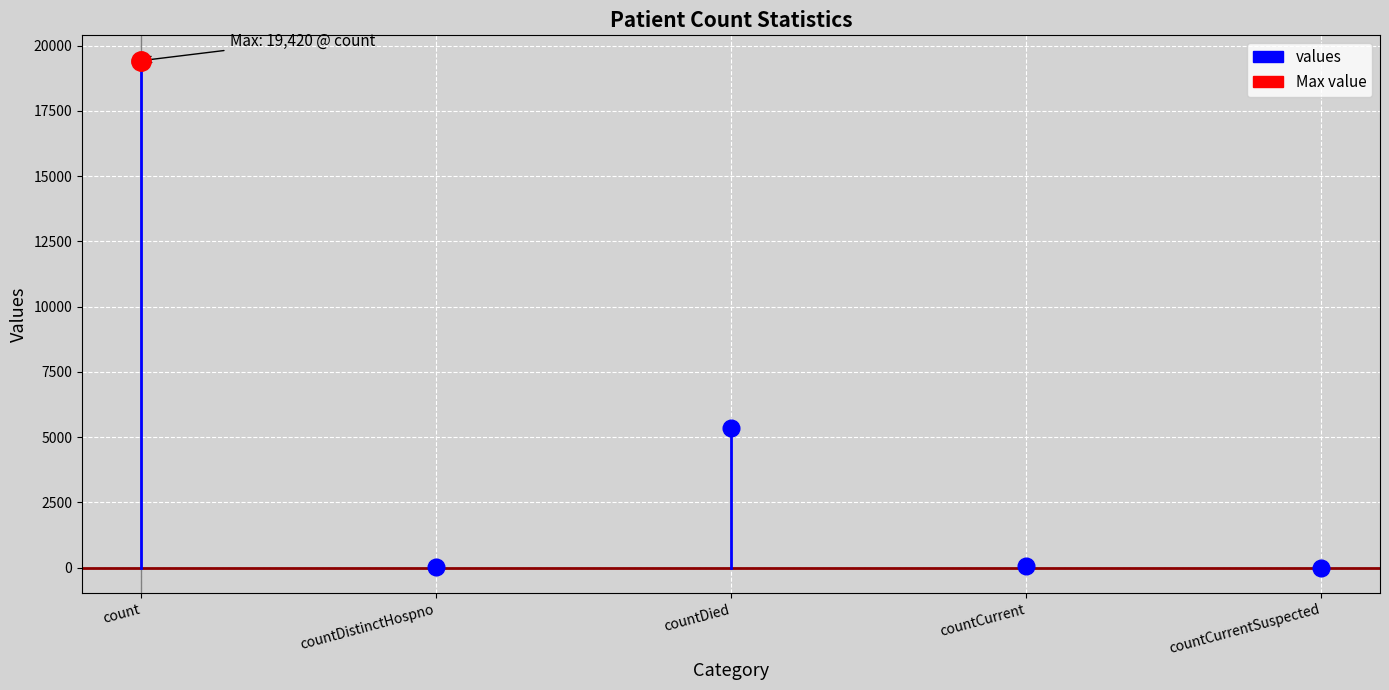

At which category does the data reach its first local valley?

countDistinctHospno